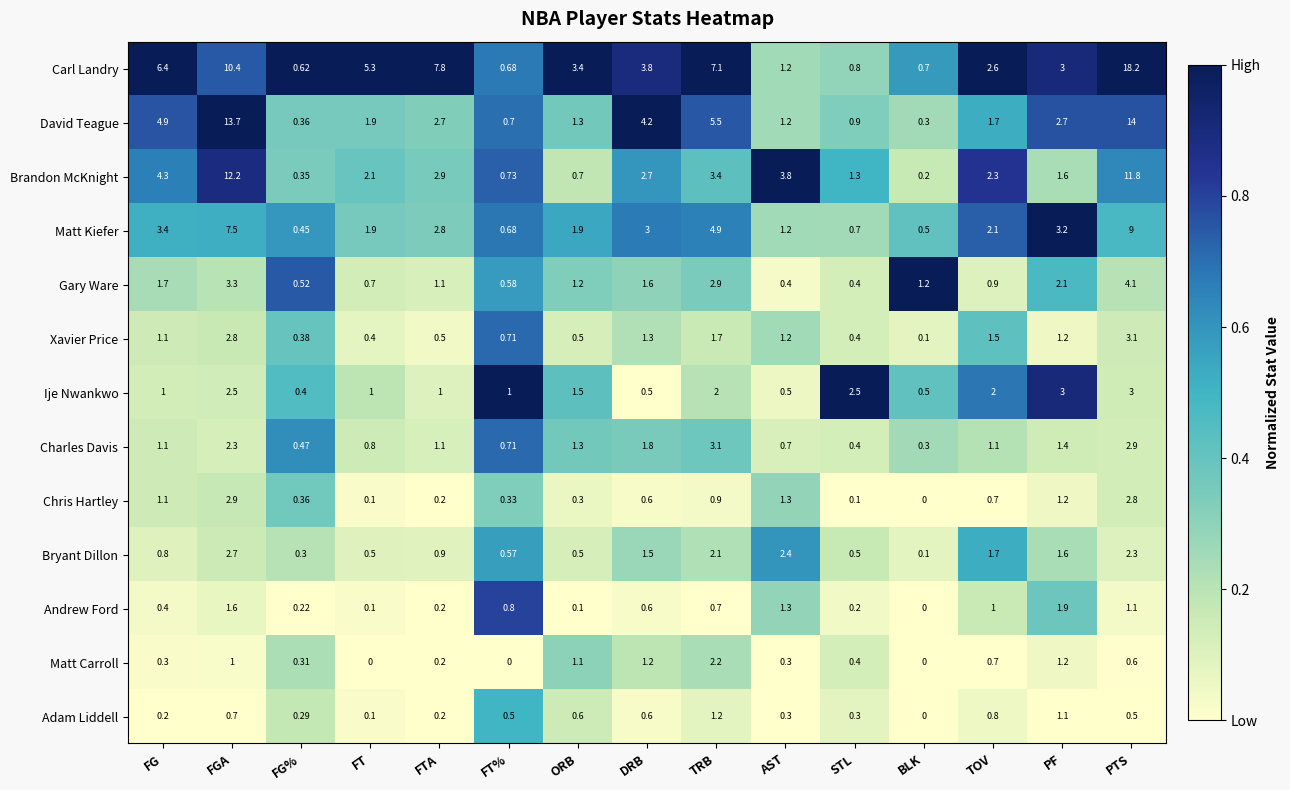

Which category has the highest value in the David Teague series?

PTS